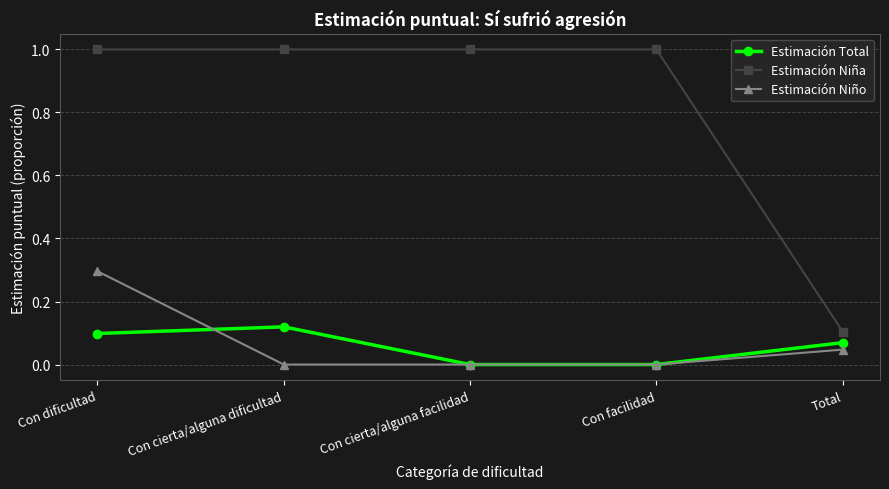

True or false: Estimación Niño has more than 2 interior local peaks.

False